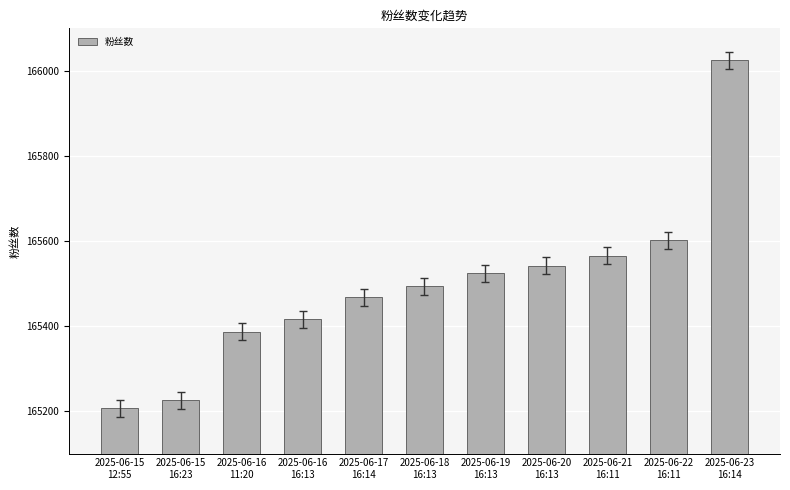

List the labels in order of value, smallest first.

2025-06-15
12:55, 2025-06-15
16:23, 2025-06-16
11:20, 2025-06-16
16:13, 2025-06-17
16:14, 2025-06-18
16:13, 2025-06-19
16:13, 2025-06-20
16:13, 2025-06-21
16:11, 2025-06-22
16:11, 2025-06-23
16:14